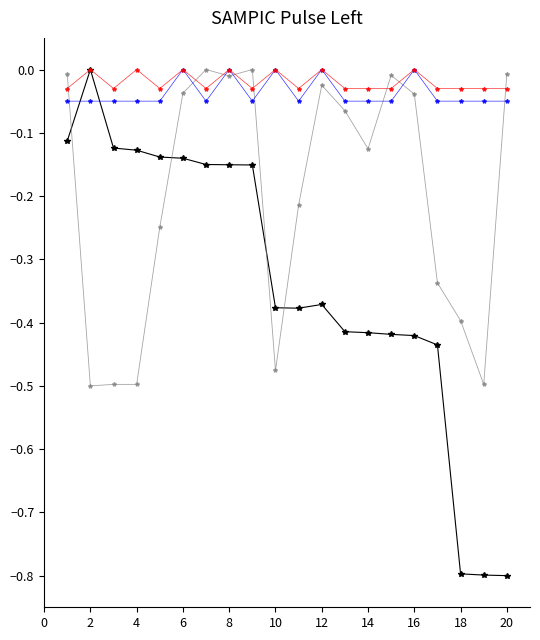

How many lines are shown in the chart?

4